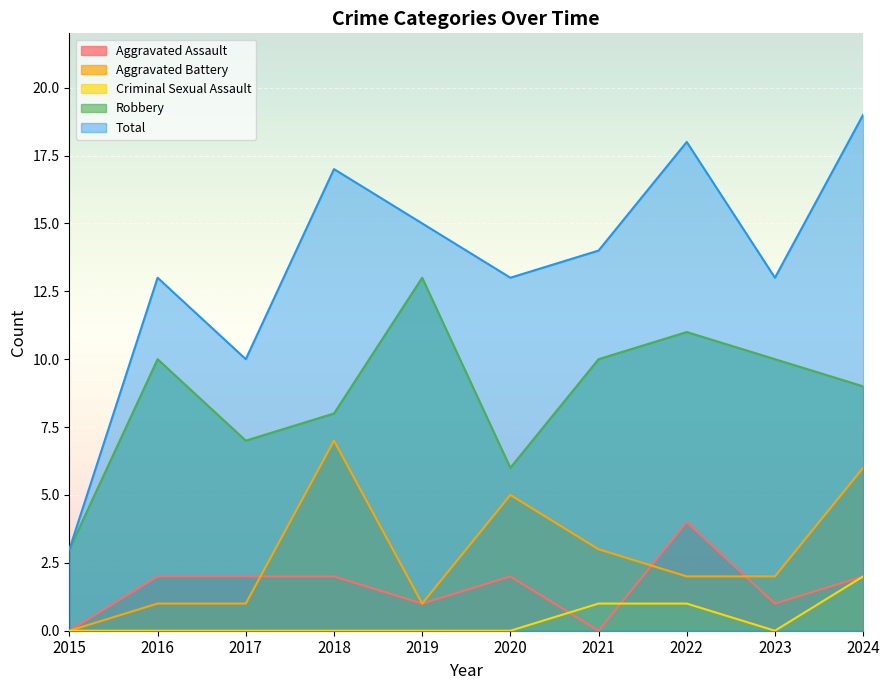

What is the minimum value for Robbery?

3